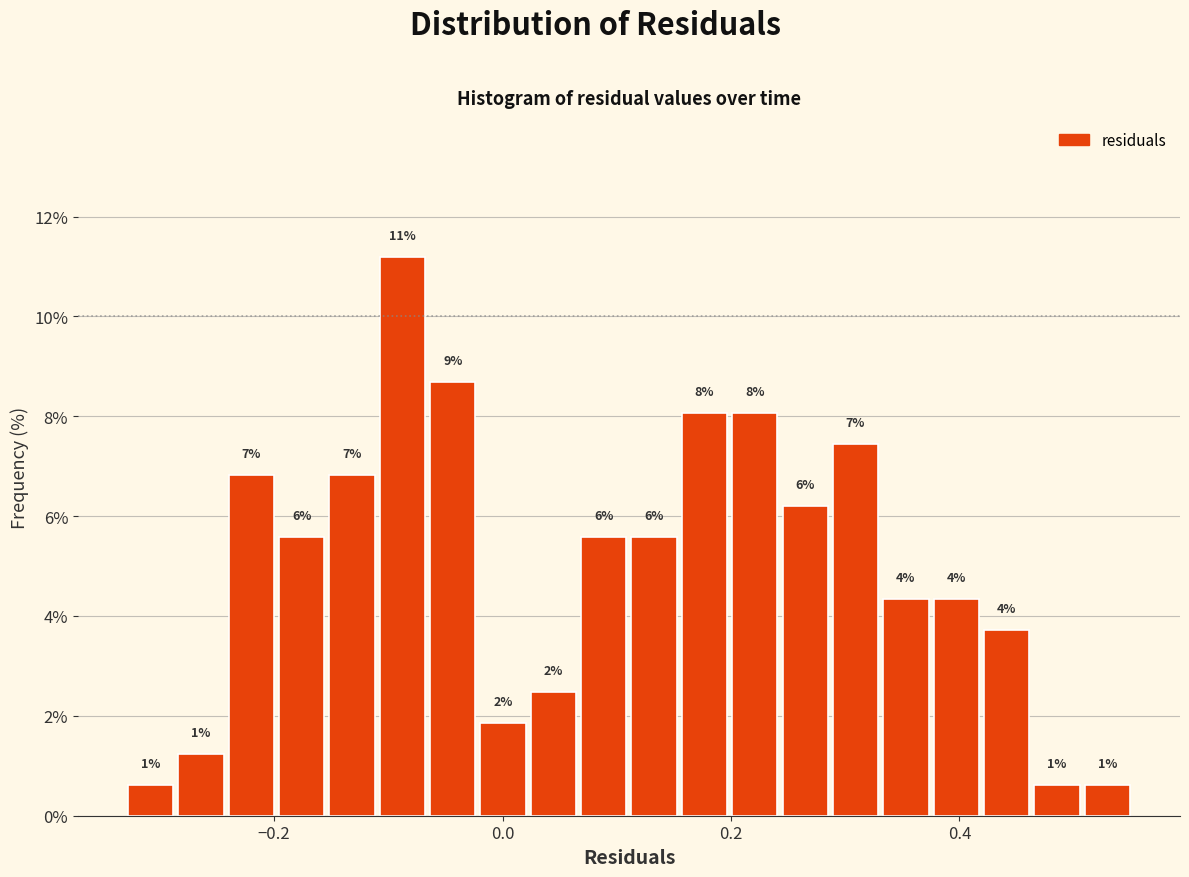

Around what value on the x-axis is the tallest bar? Give the approximate position of its centre, as read against the axis.

-0.08